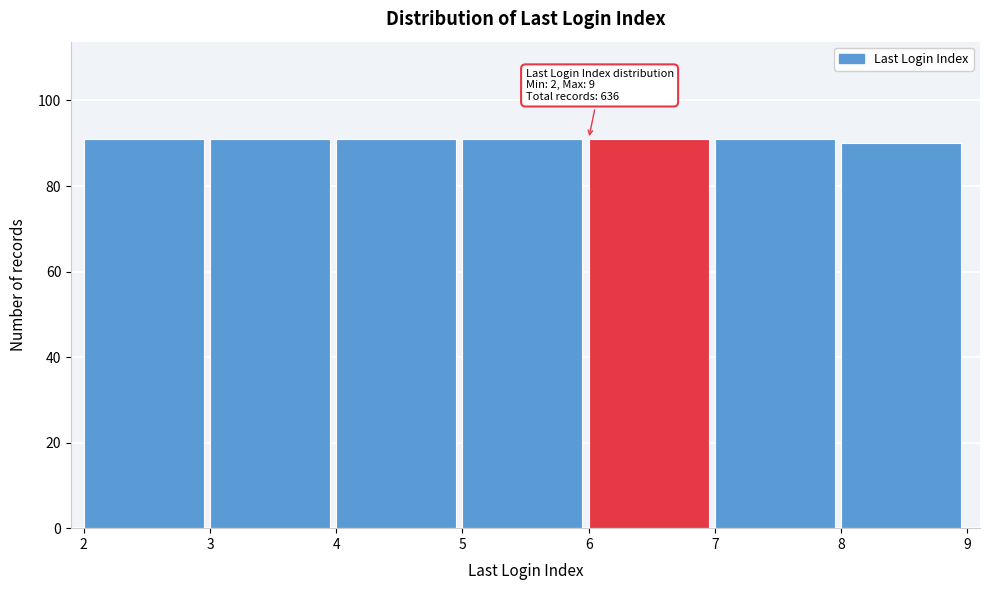

Reading left to right, list all the values displayed in this chart.

91	91	91	91	91	91	90